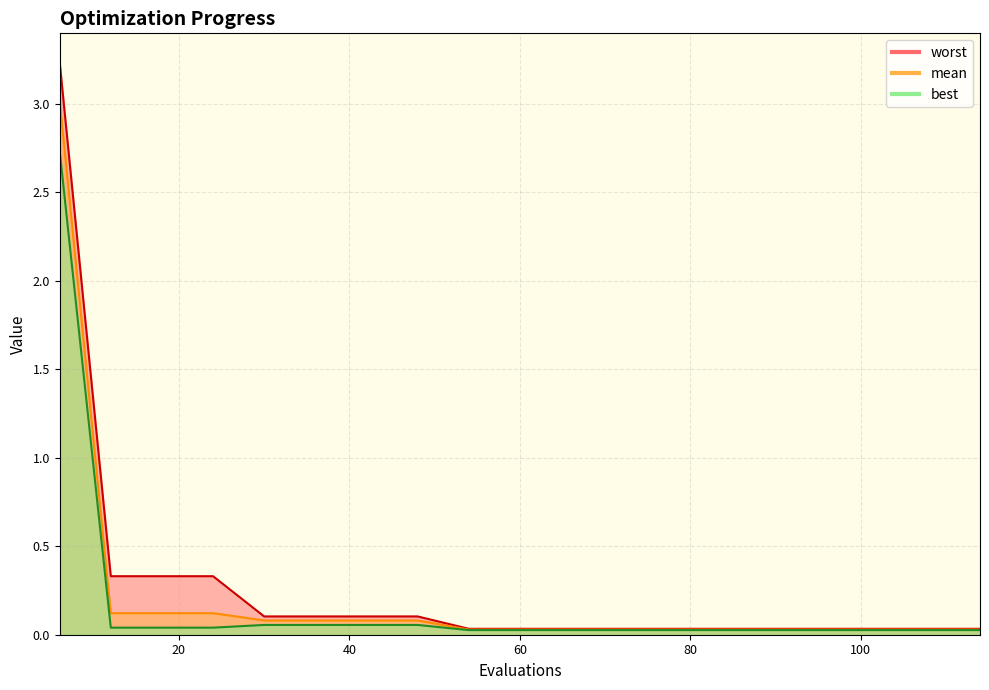

At 18, list the series in order from smallest to largest.

best, mean, worst